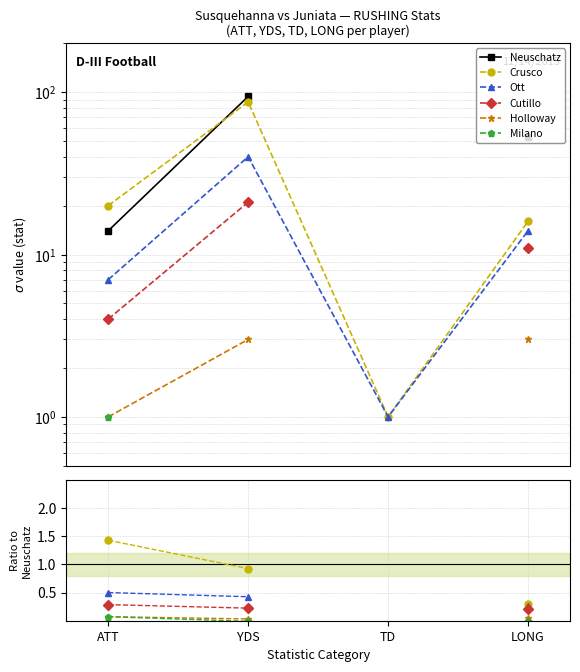

What is the label of the 1st point from the right?

LONG